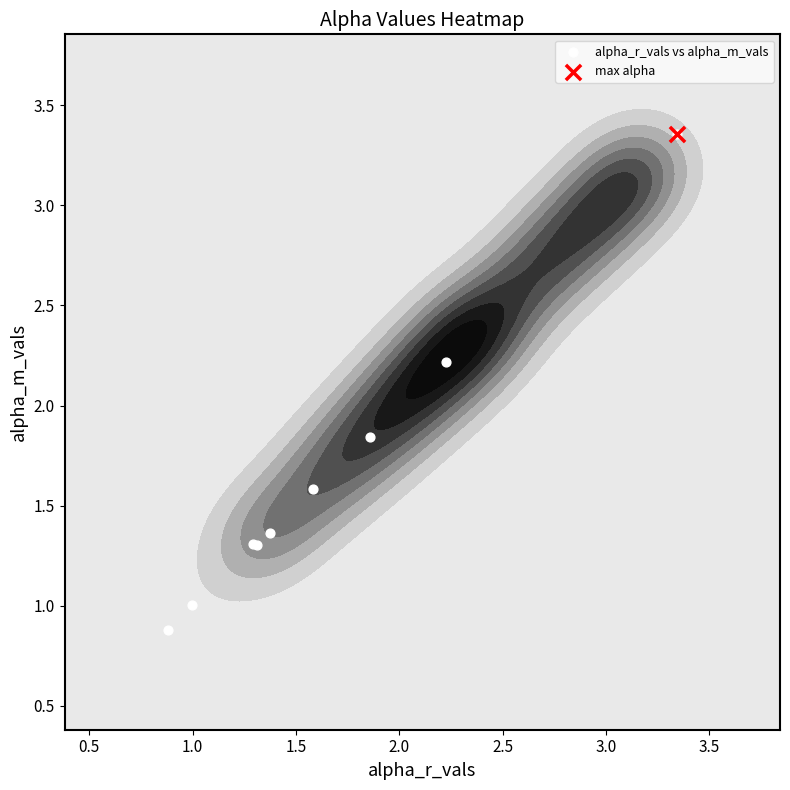

True or false: the data shows 5.9 at 0.0.

False